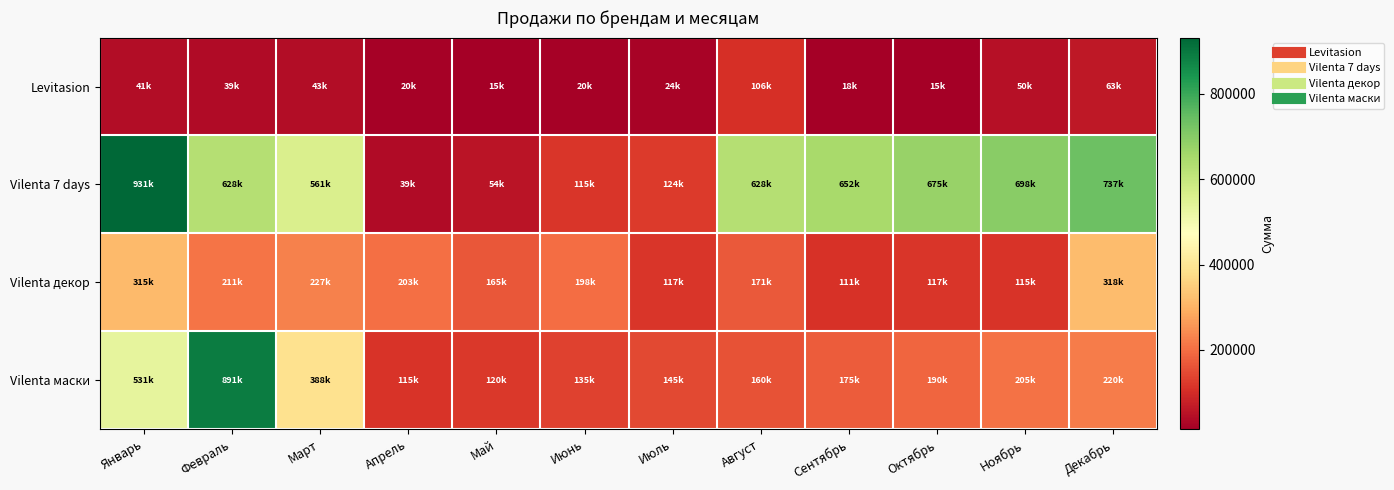

Between Декабрь and Ноябрь, which is larger?

Декабрь